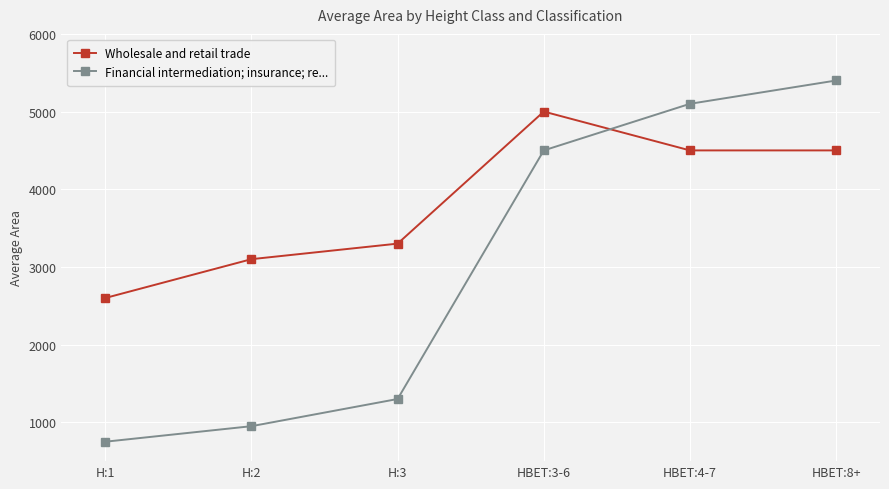

Between which two adjacent categories do Financial intermediation; insurance; re... and Wholesale and retail trade first intersect?

HBET:3-6 and HBET:4-7